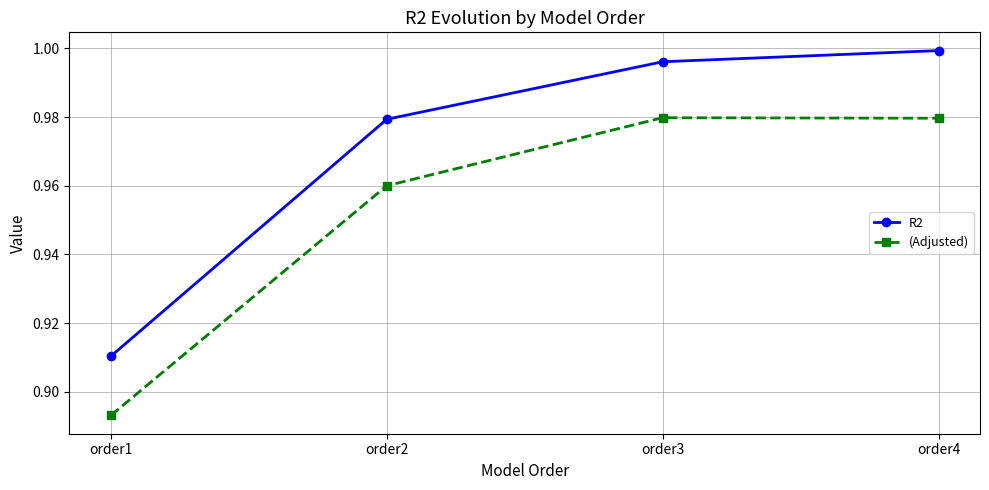

True or false: (Adjusted) and R2 cross at least once.

False